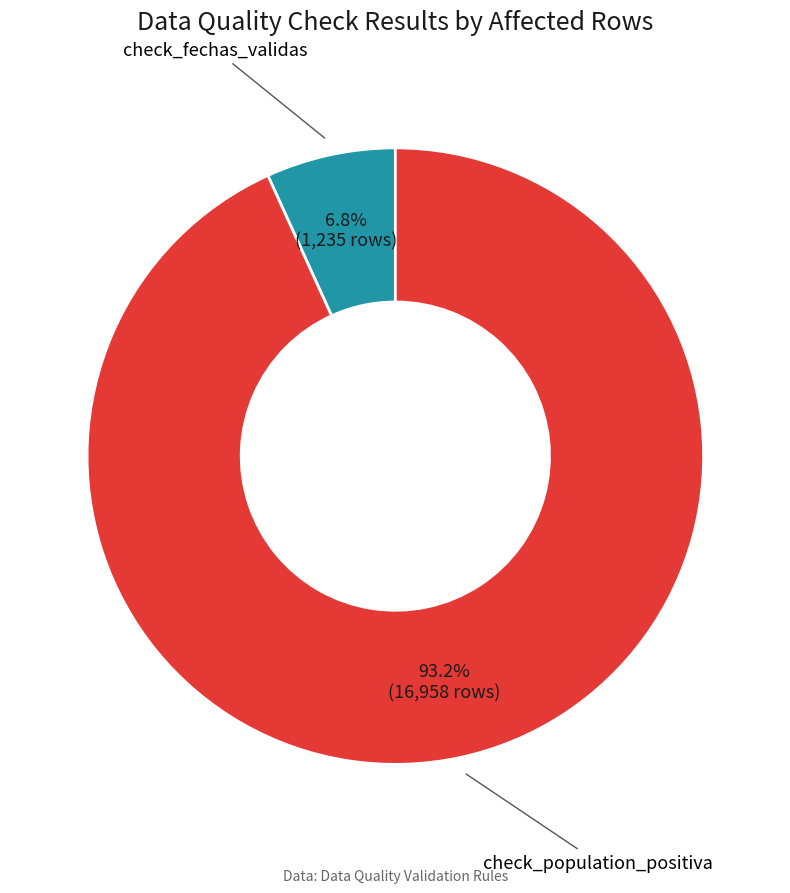

How many segments does this pie chart have?

2